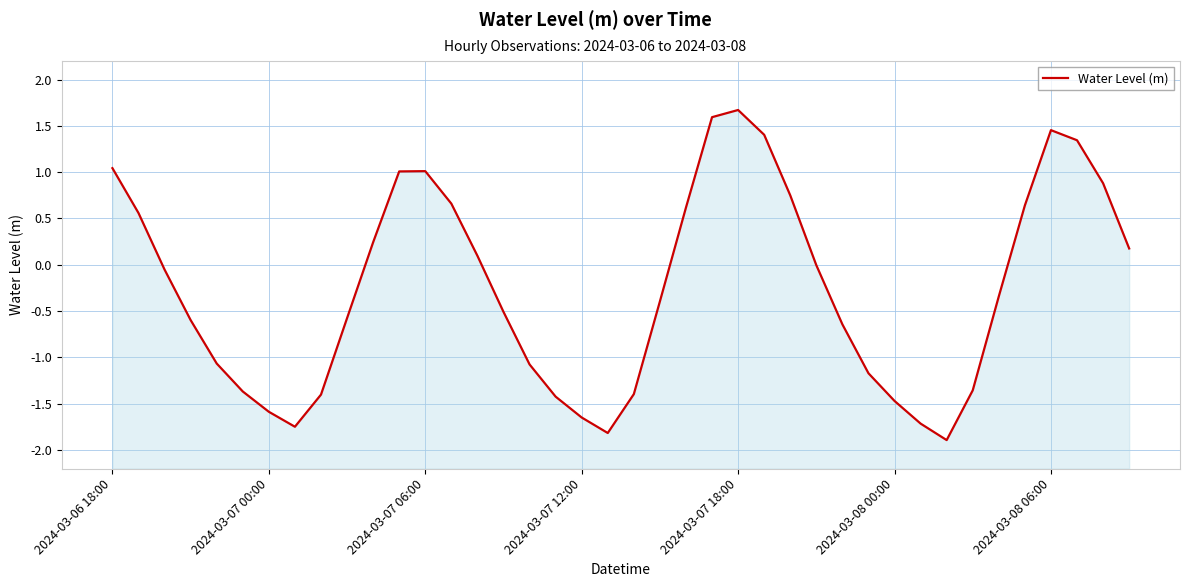

How many data points are above 0?

17